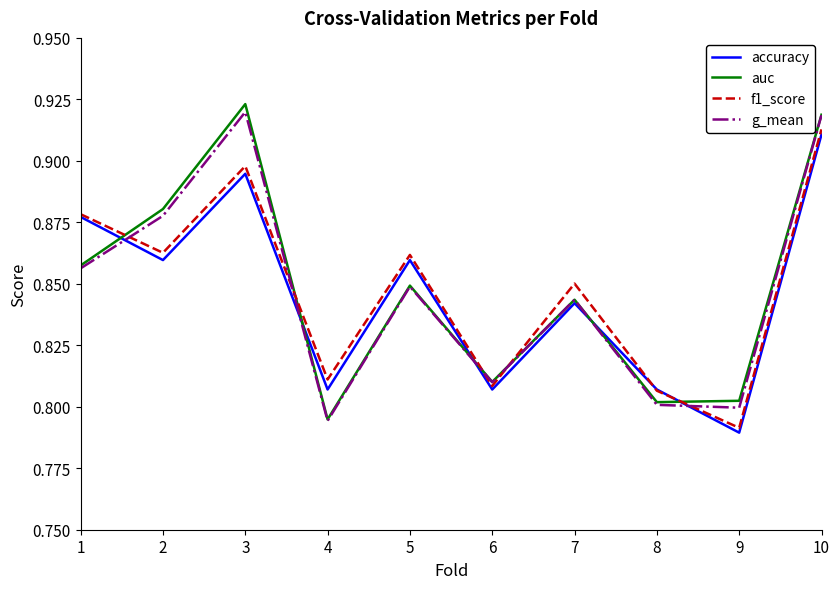

How many accuracy values are between 0 and 1?

10